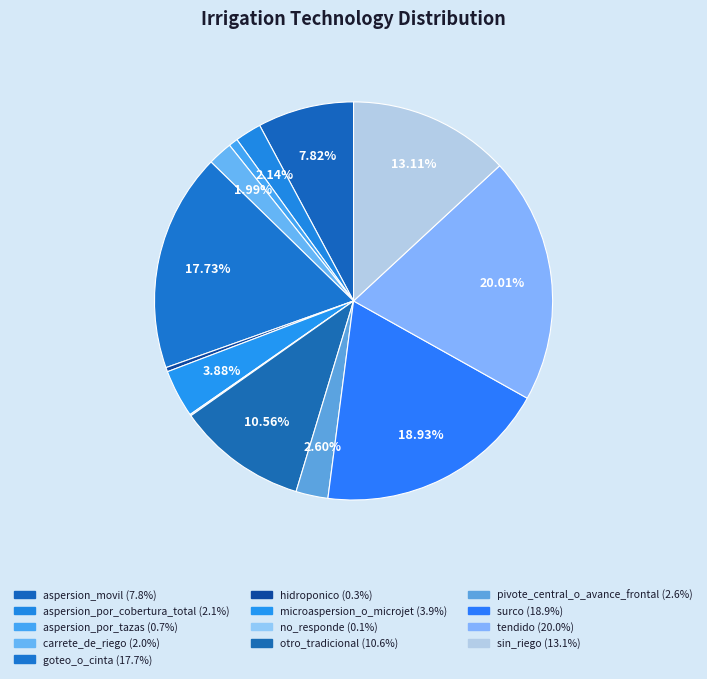

What percentage do aspersion_por_cobertura_total and tendido together represent?

22.2%